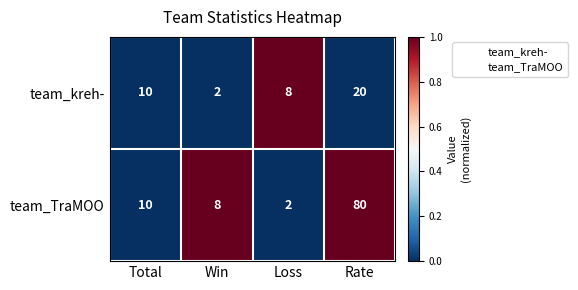

At which category is the sum across all series the highest?

Rate